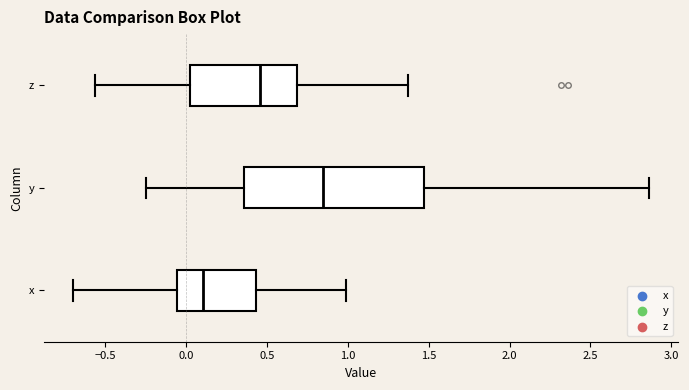

Where is the right edge of the box for y on the x-axis? The values are not printed on the chart, so give them approximately, as read against the axis.

1.45